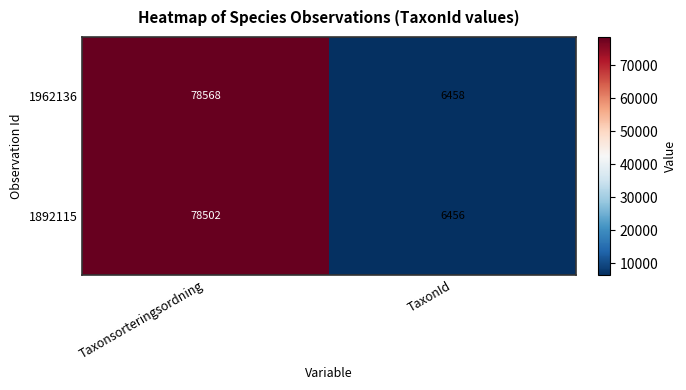

Reading left to right, transcribe all the data shown in this chart.

1962136: Taxonsorteringsordning=78568	TaxonId=6458
1892115: Taxonsorteringsordning=78502	TaxonId=6456